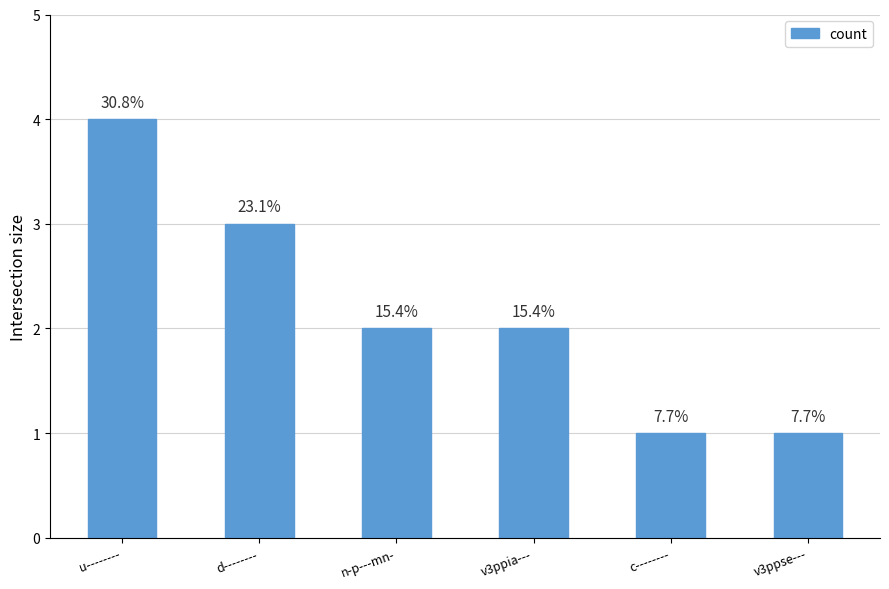

True or false: the data shows 4 at u--------.

True